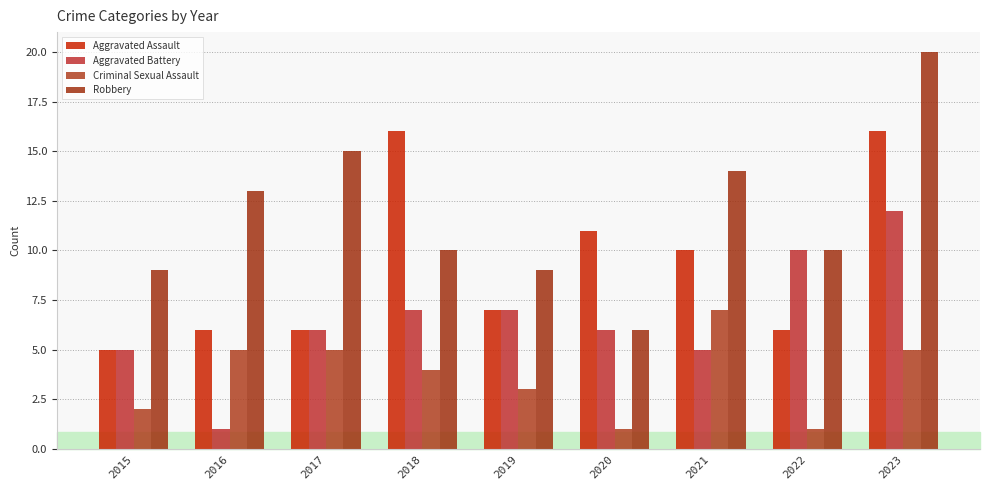

What are all the series names shown in the legend?

Aggravated Assault, Aggravated Battery, Criminal Sexual Assault, Robbery